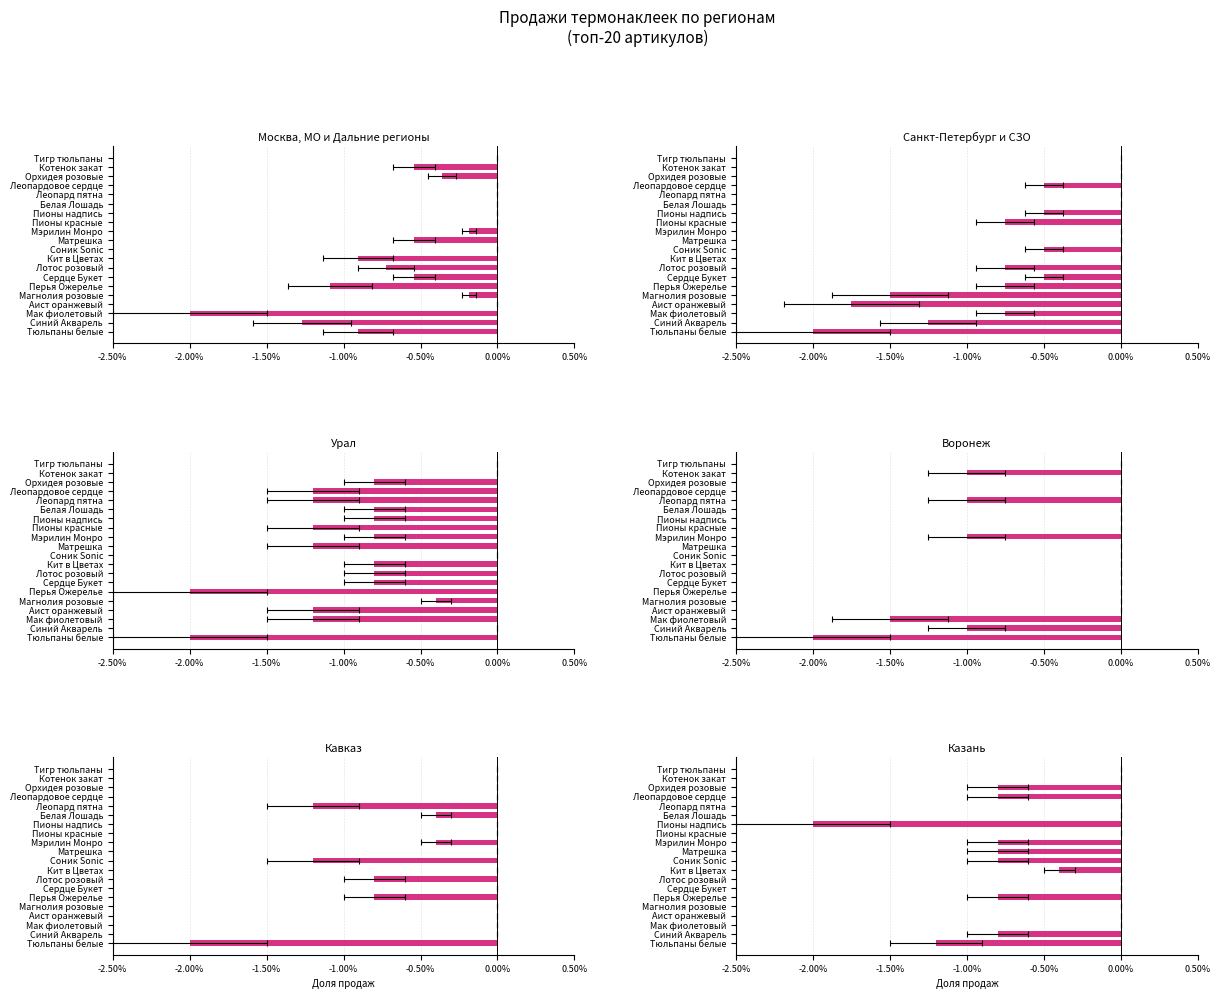

How many values in Кавказ are below zero?

7